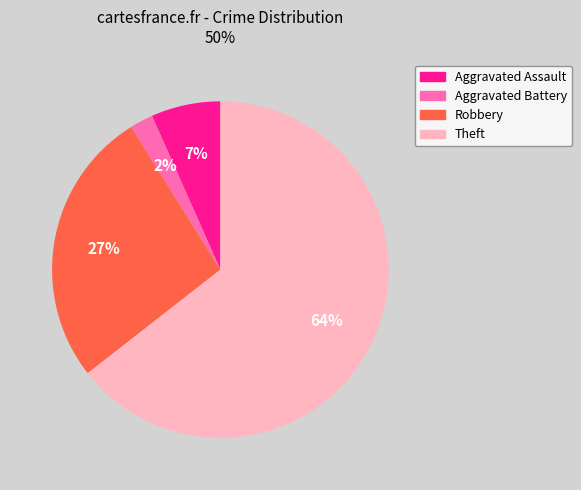

What is the largest slice in the pie chart?

Theft